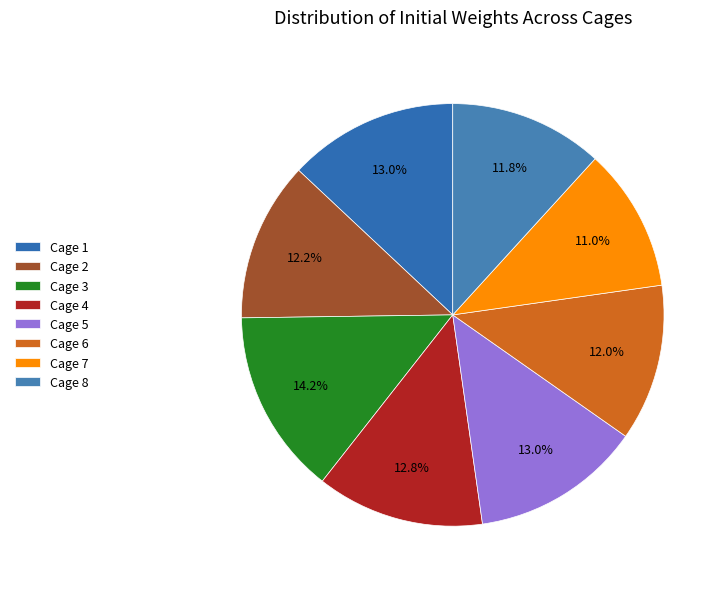

What percentage do Cage 2 and Cage 3 together represent?

26.4%